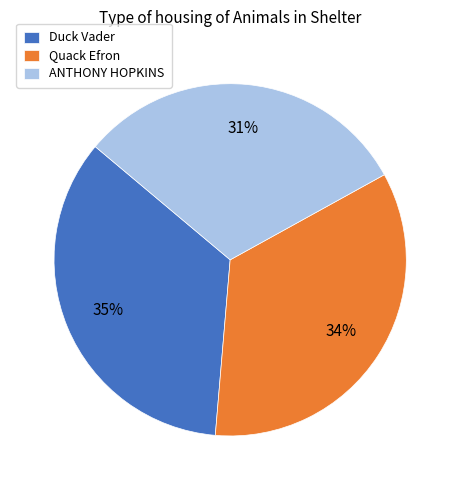

The Quack Efron slice represents 34% of the pie. True or false?

True